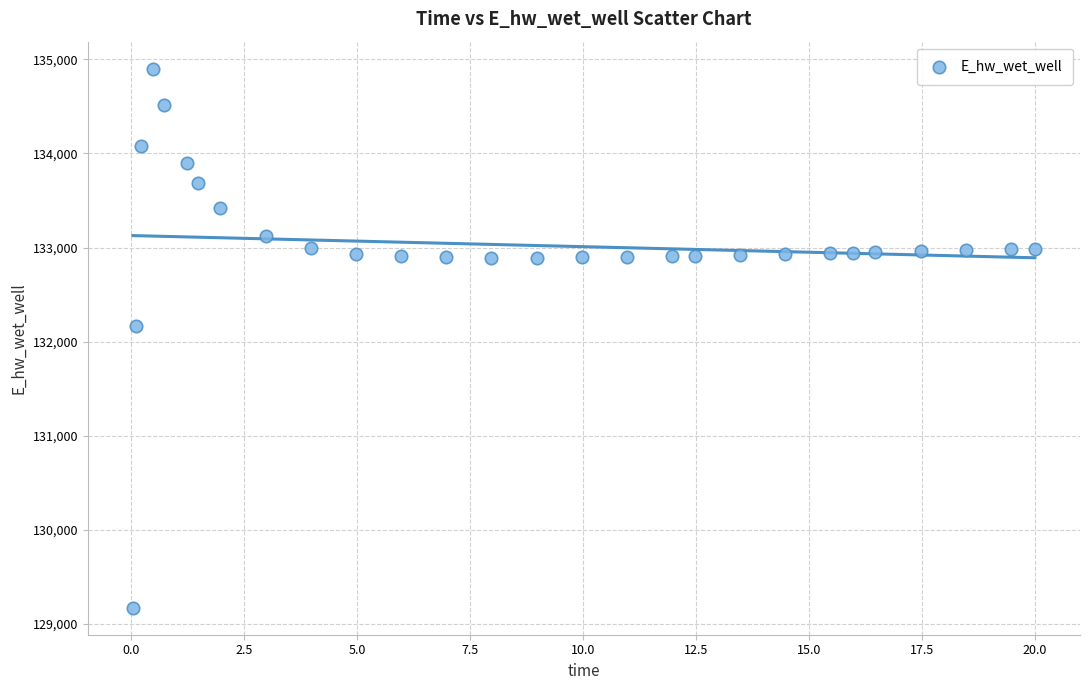

What is the range of Y values (max minus min)?

5729.3